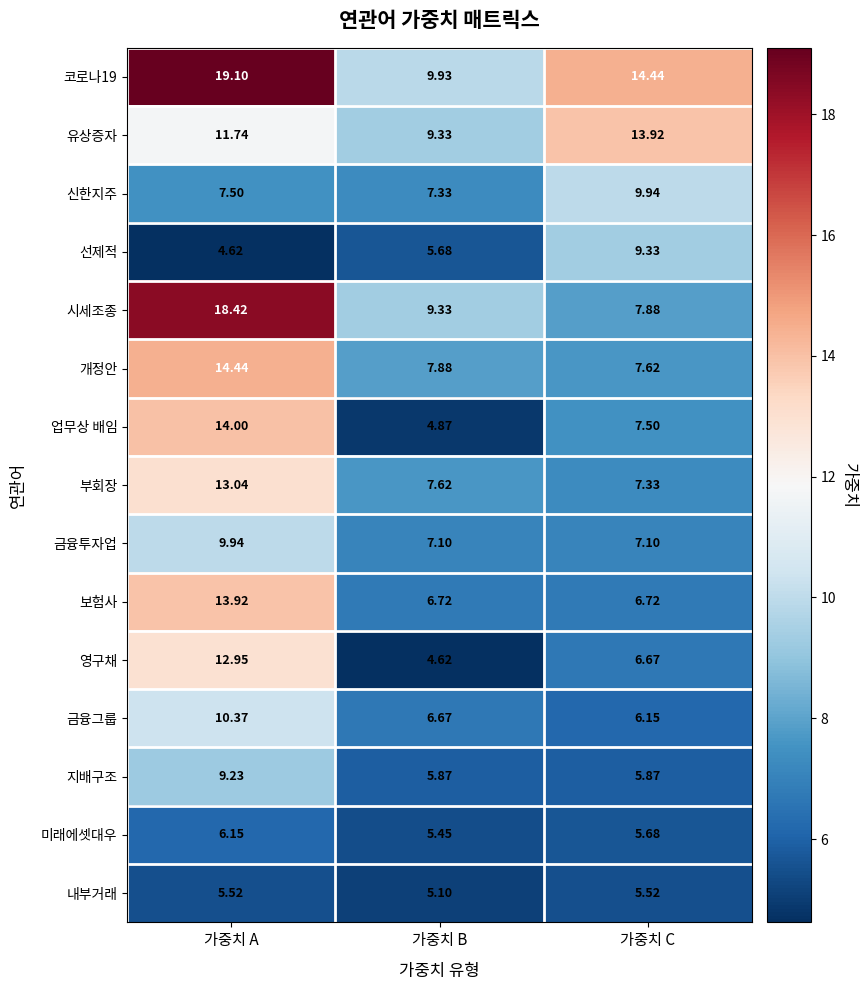

Which category has the highest value across all series?

가중치 A